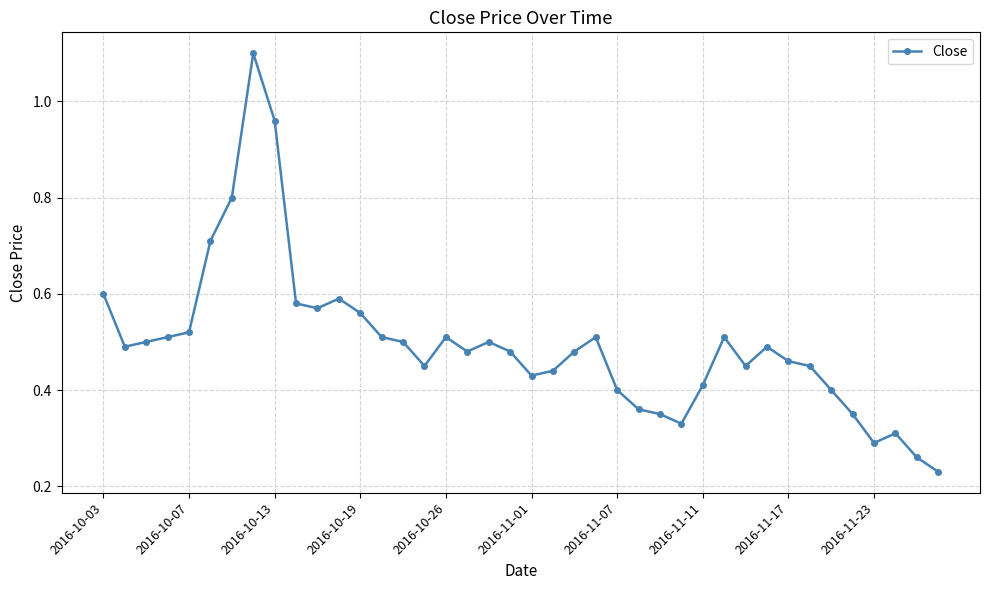

What is the difference between the maximum and second lowest values?

0.8